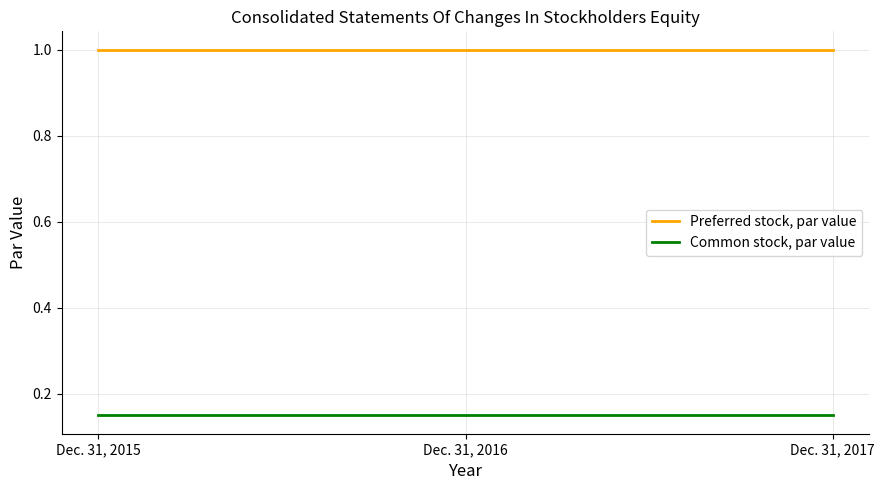

What is the greatest value displayed?

1.0